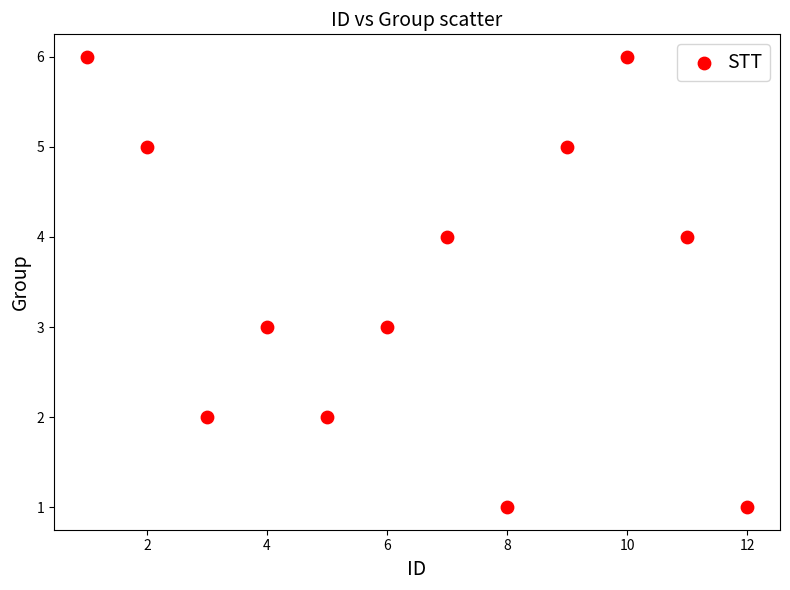

What is the range of Y values (max minus min)?

5